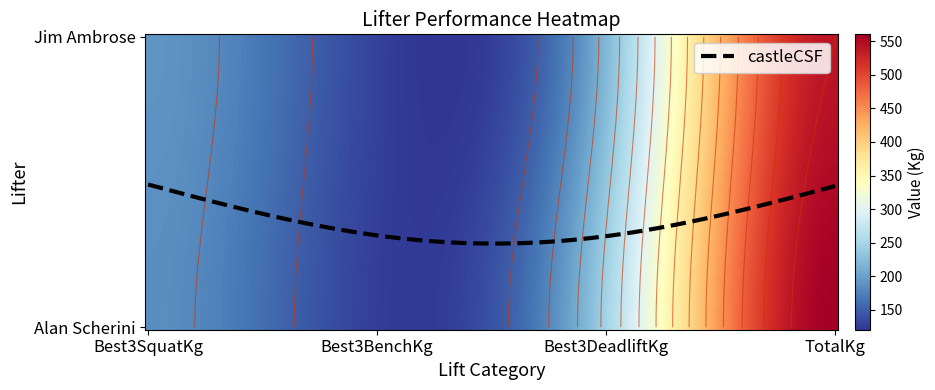

What is the difference between the maximum and second lowest values in the Jim Ambrose series?

350.0